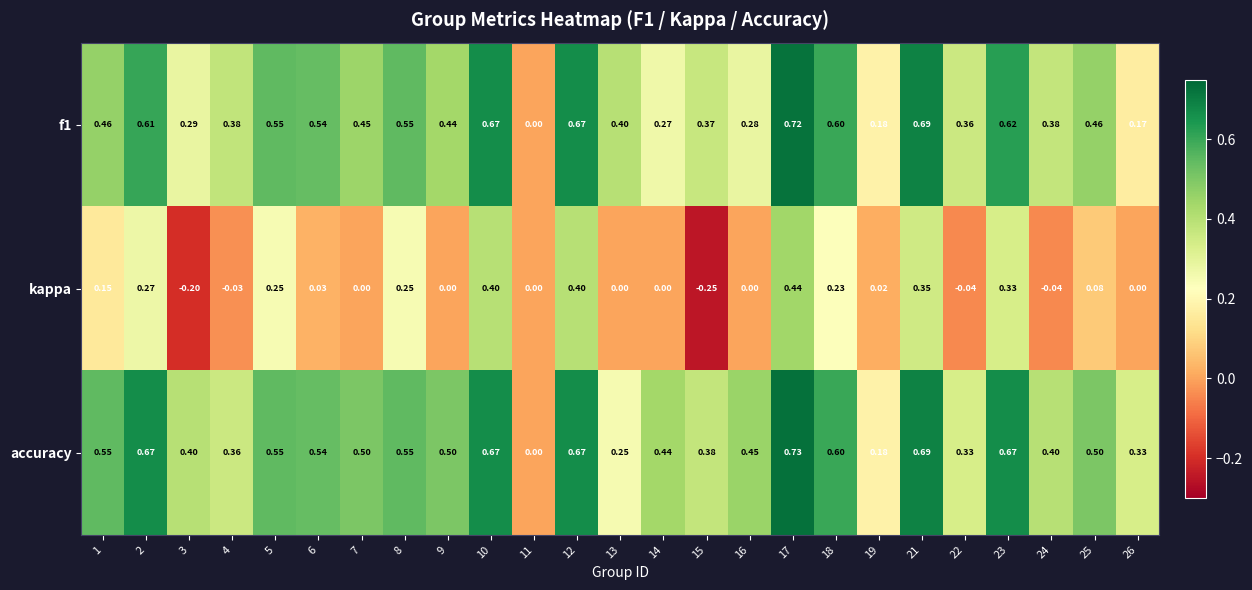

List the series in order of their peak value, lowest first.

kappa, f1, accuracy